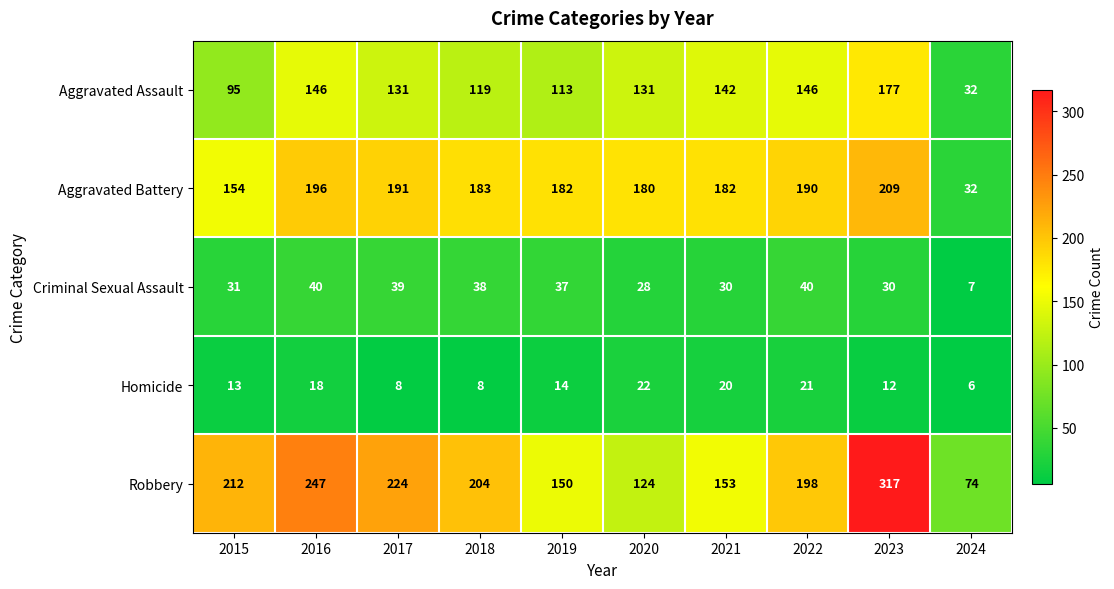

Rank the series by their maximum value, from lowest to highest.

Homicide, Criminal Sexual Assault, Aggravated Assault, Aggravated Battery, Robbery